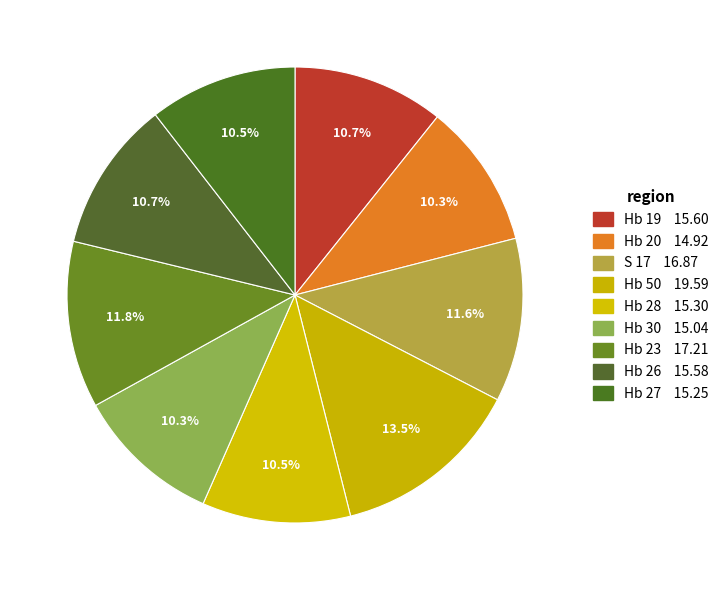

Count the number of slices in the pie.

9